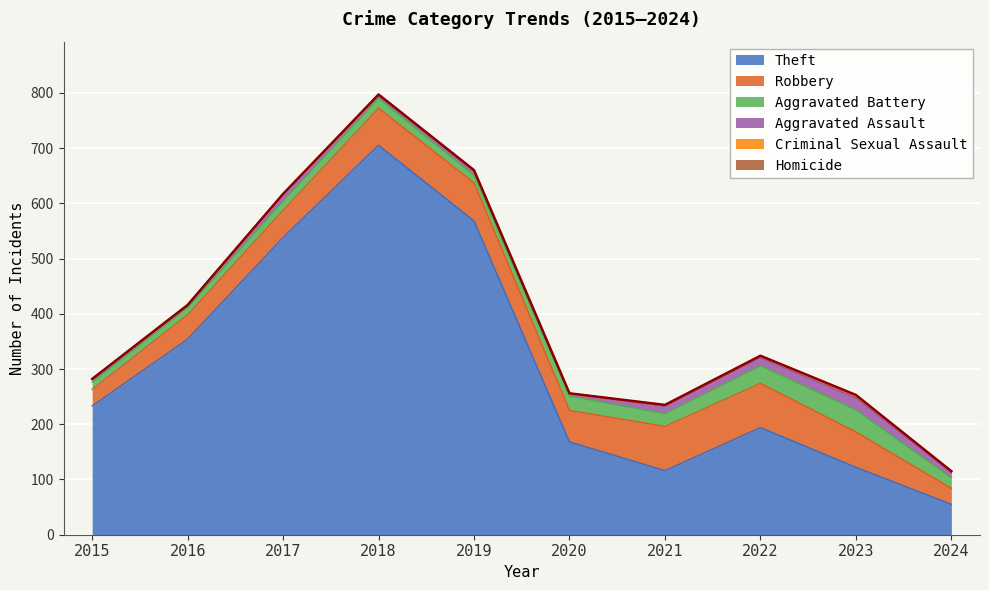

What is the difference between the maximum and minimum values in the Homicide series?

2